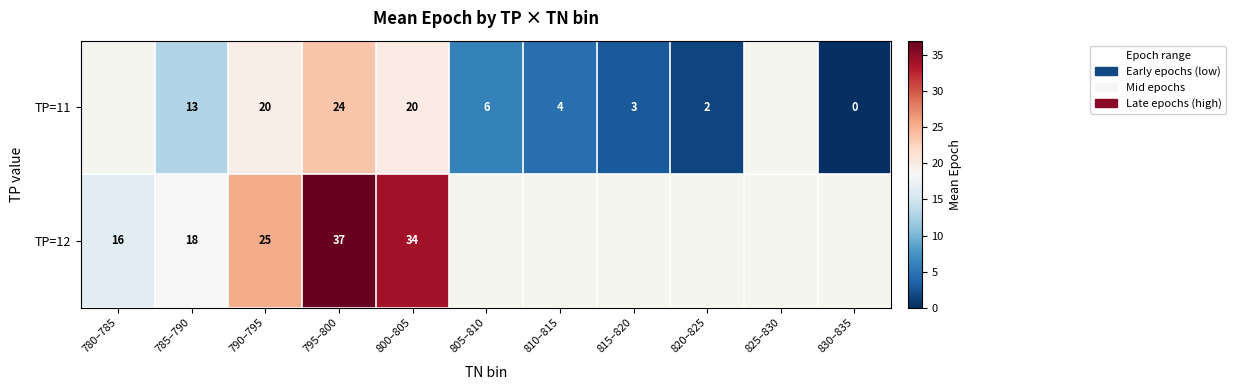

What is the total value across all series at 790–795?

45